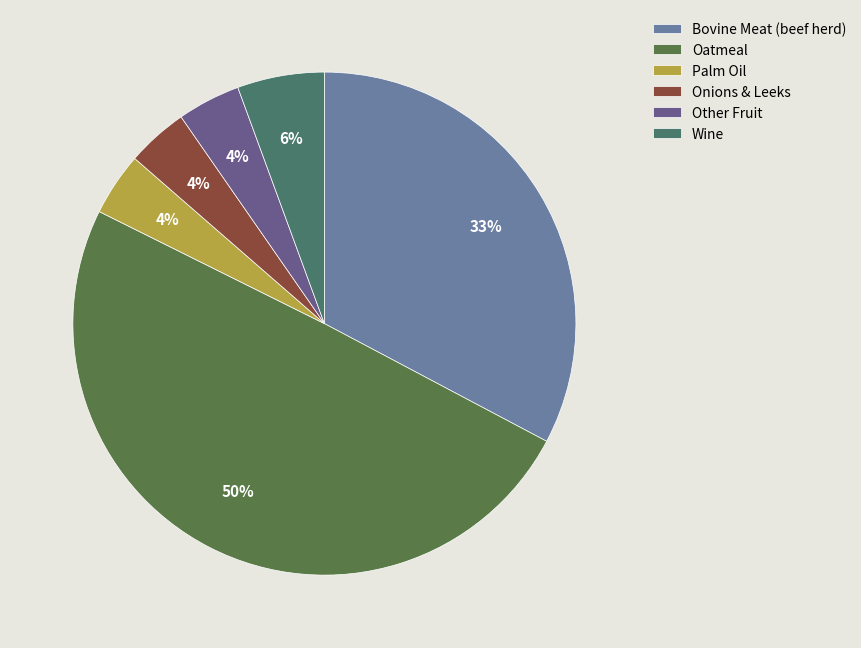

Count the number of slices in the pie.

6